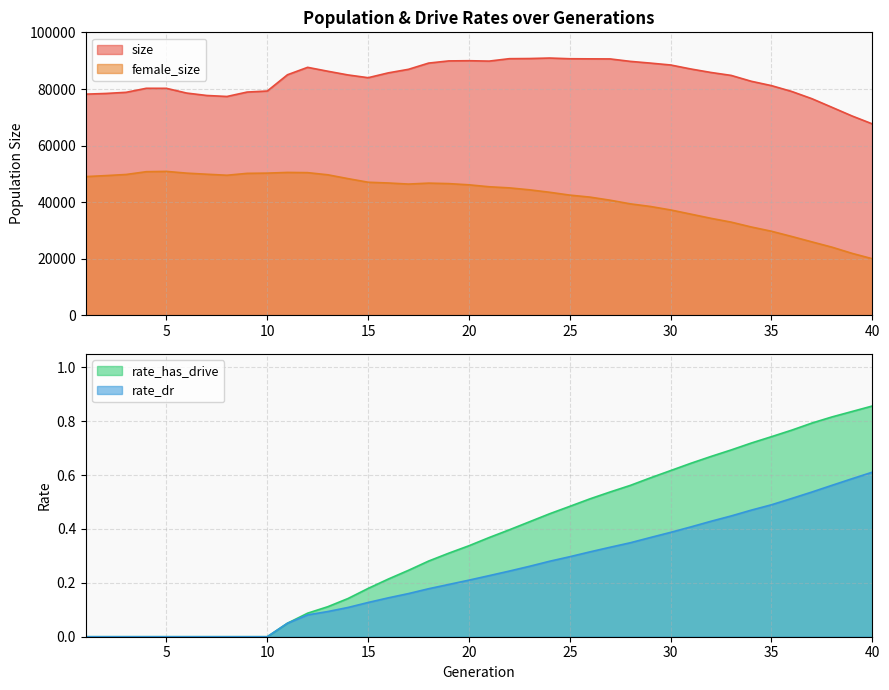

True or false: rate_dr and size intersect in this chart.

False